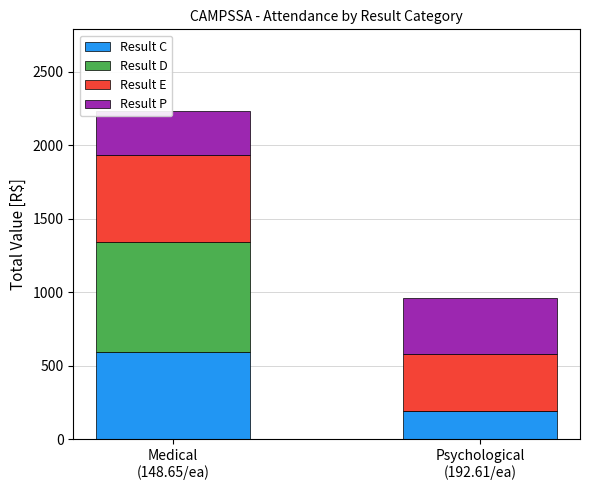

What are all the series names shown in the legend?

Result C, Result D, Result E, Result P